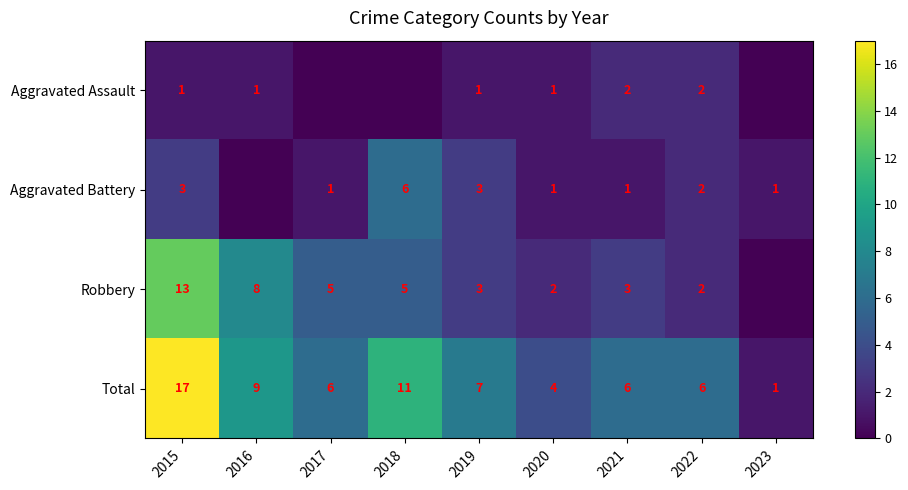

Is the value of Aggravated Assault at 2021 greater than the value of Total at 2015?

No